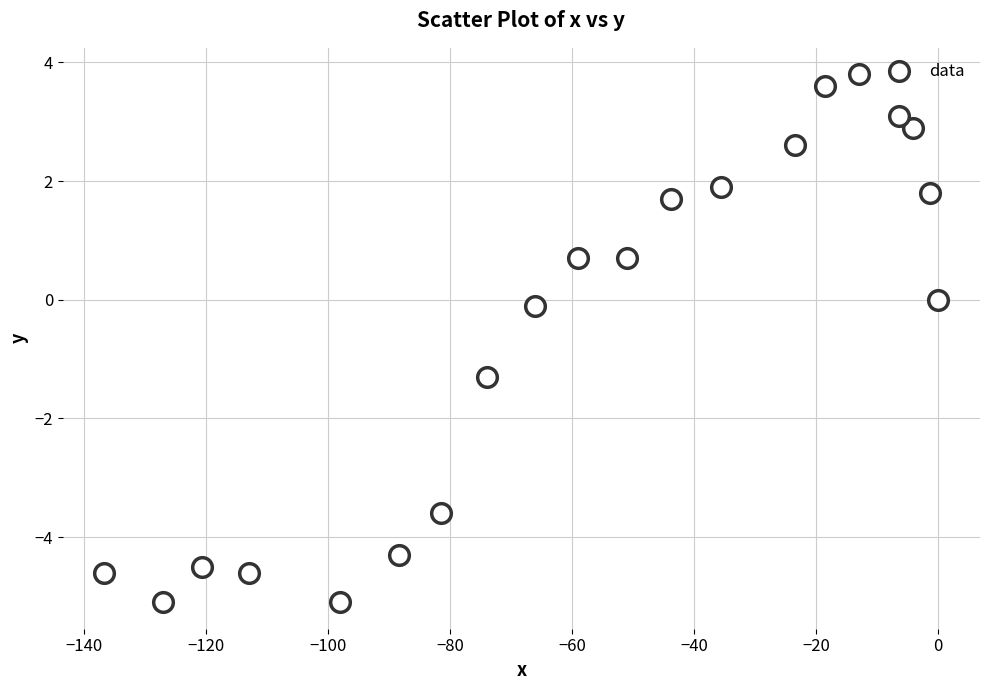

What is the range of X values (max minus min)?

136.7